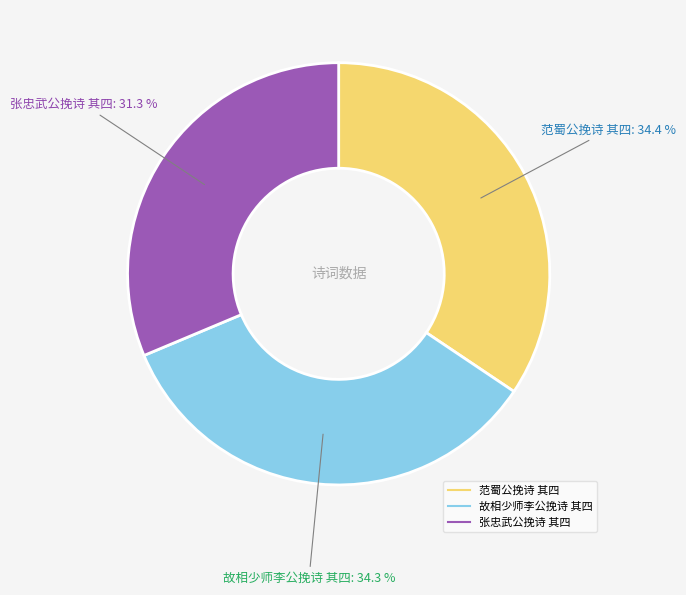

Which slice is the smallest?

张忠武公挽诗 其四